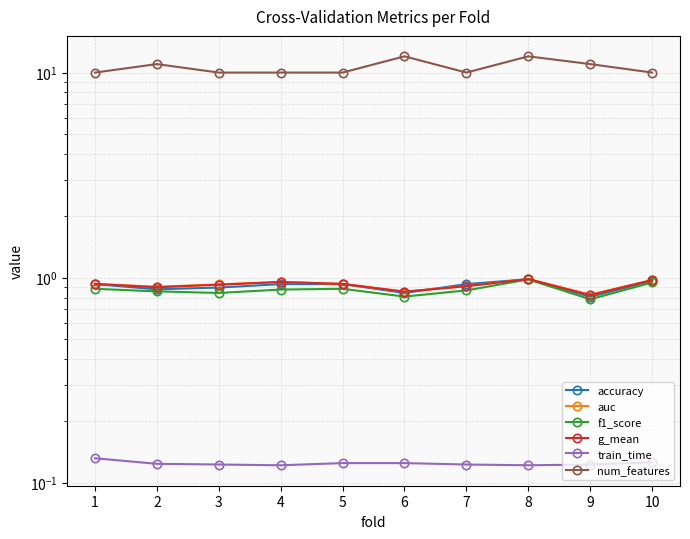

At which category is the sum across all series the highest?

8